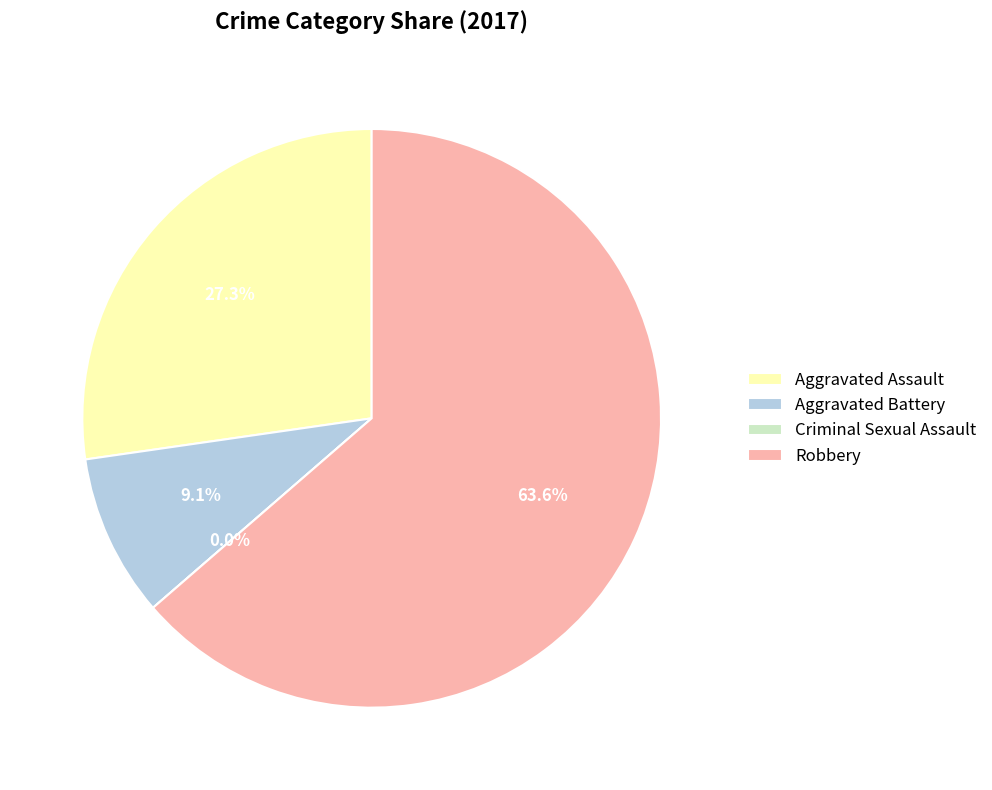

Does Robbery account for over 50% of the chart?

Yes